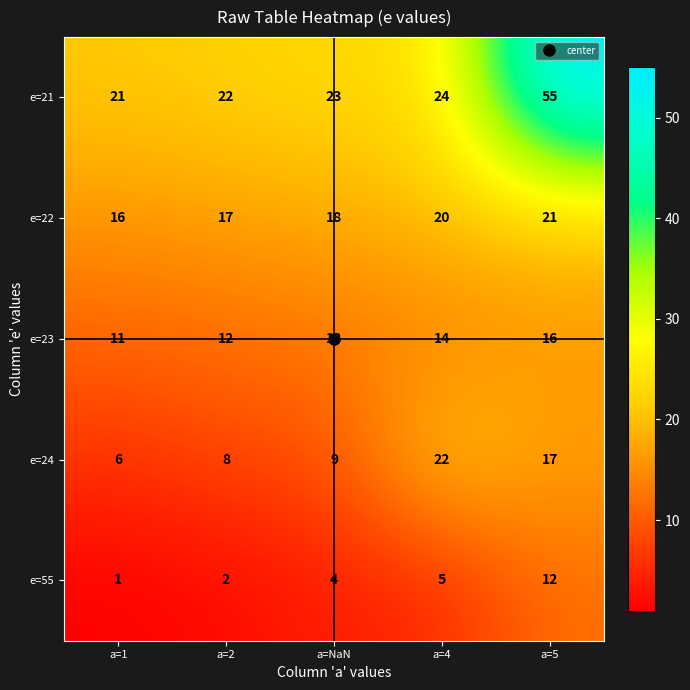

What is the total value across all series at a=4?

85